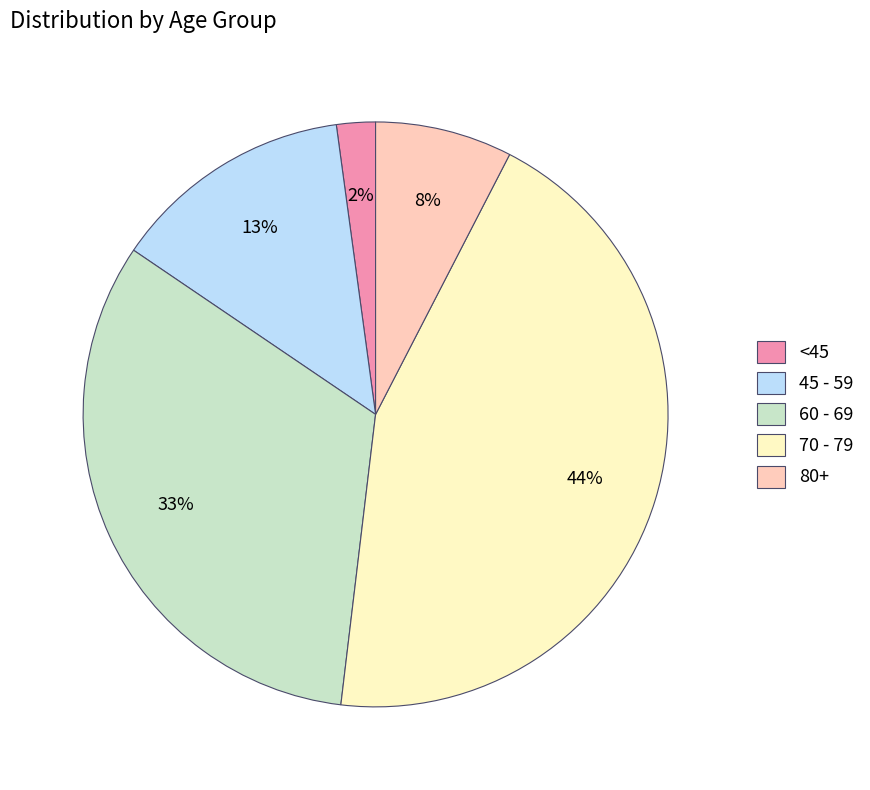

Does any single category account for the majority?

No